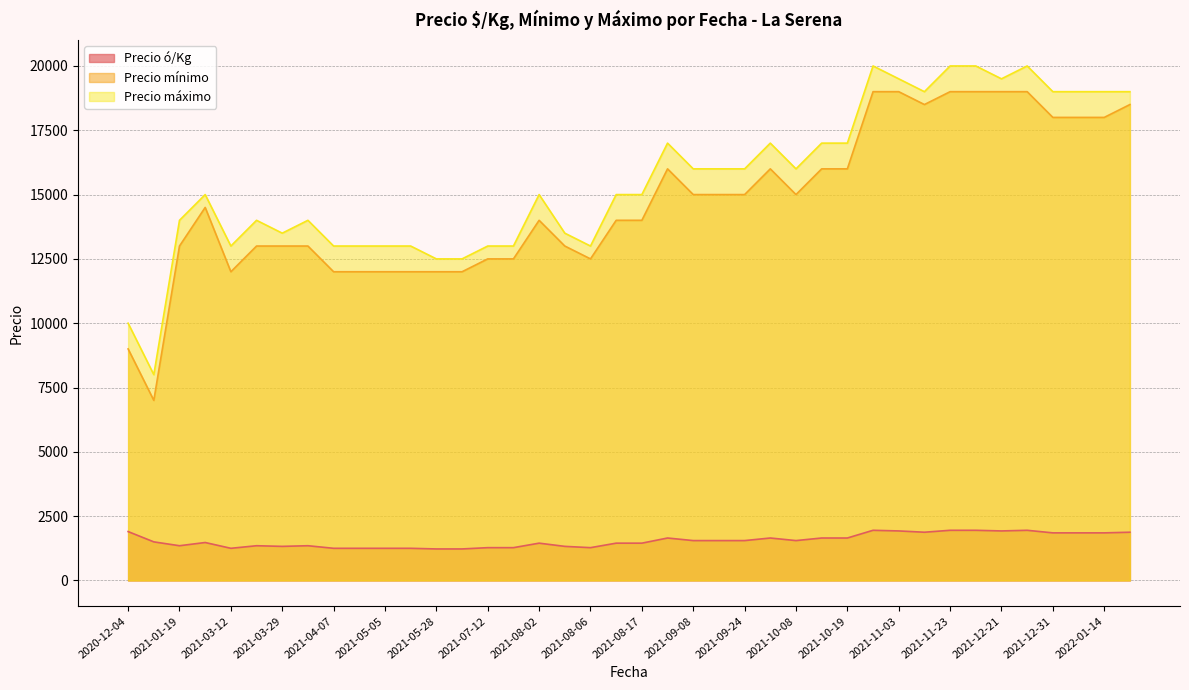

At how many categories does at least one series exceed 17284?

11